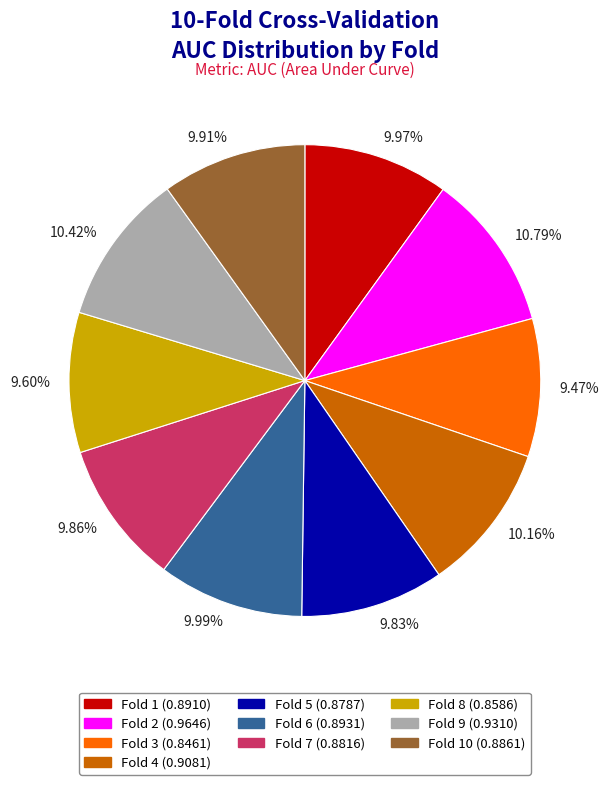

How many segments does this pie chart have?

10